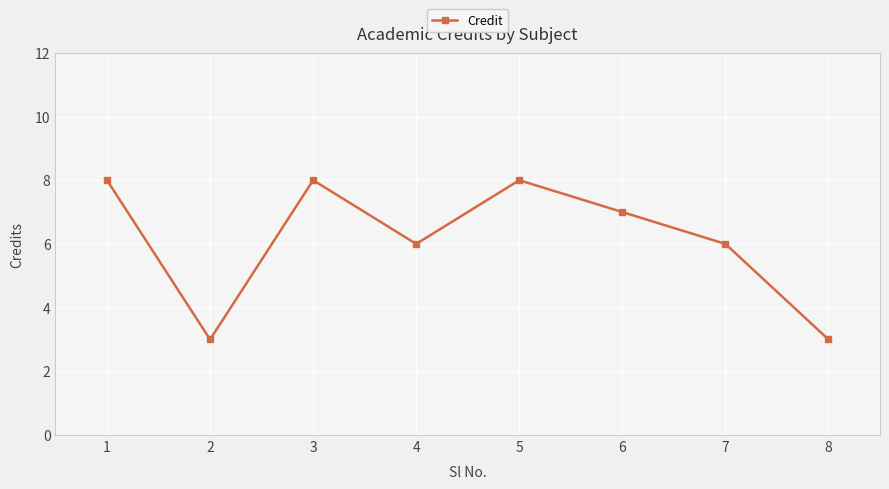

How many interior local valleys (lower than both neighbors) does the data have?

2